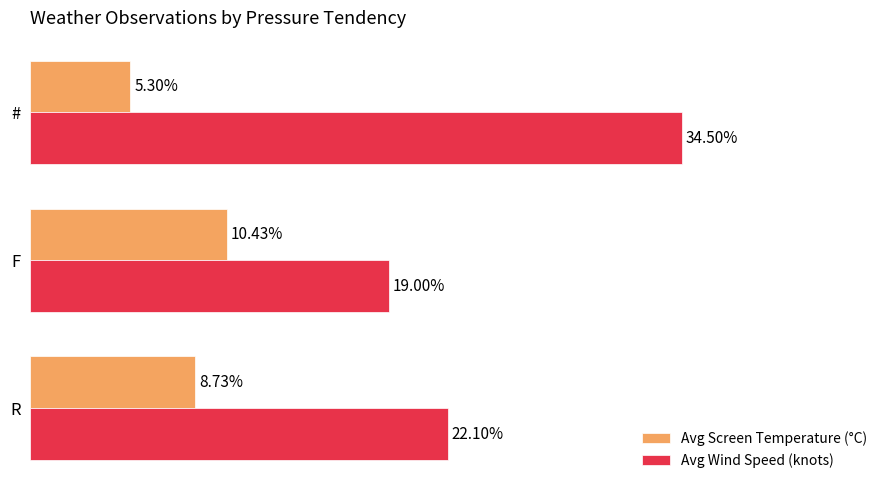

List the series in order of their peak value, highest first.

Avg Wind Speed (knots), Avg Screen Temperature (°C)